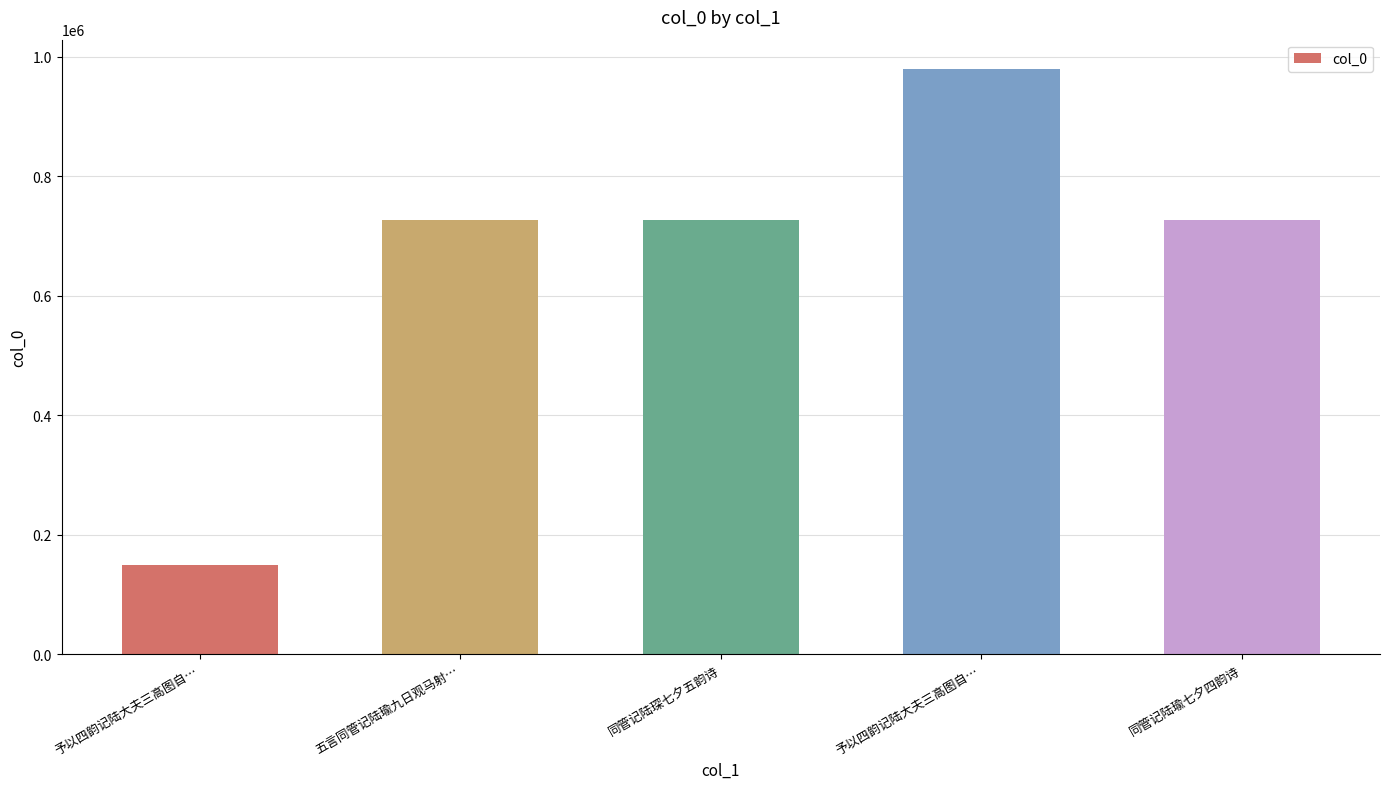

List the labels in order of value, smallest first.

予以四韵记陆大夫三高图自…, 同管记陆琛七夕五韵诗, 同管记陆瑜七夕四韵诗, 五言同管记陆瑜九日观马射…, 予以四韵记陆大夫三高图自…